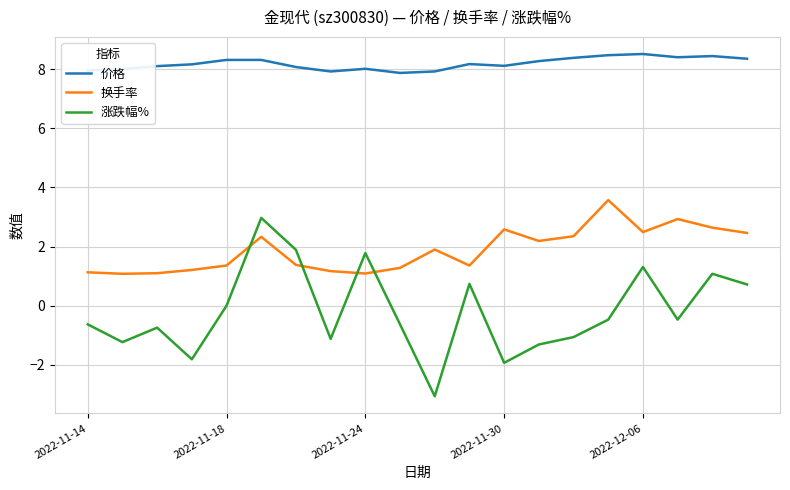

What is the greatest value displayed?

8.5